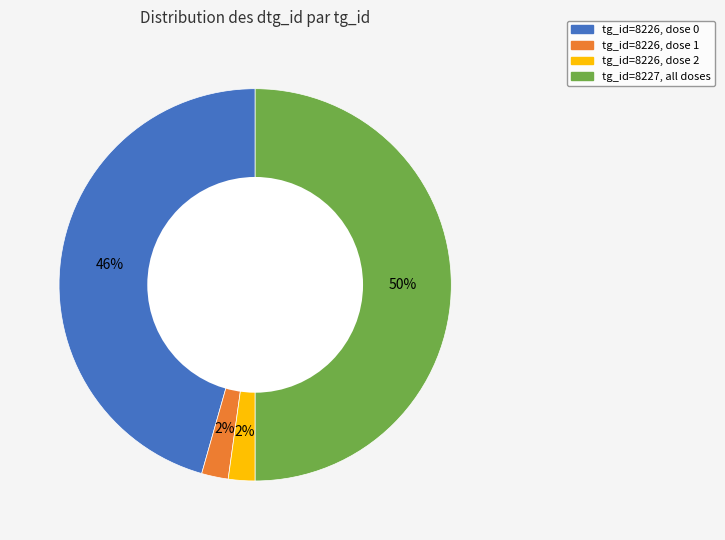

To the nearest percent, what is the average slice percentage?

25%